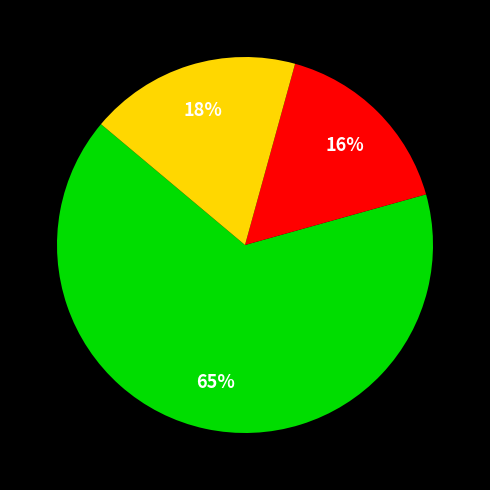

Count the number of slices in the pie.

3